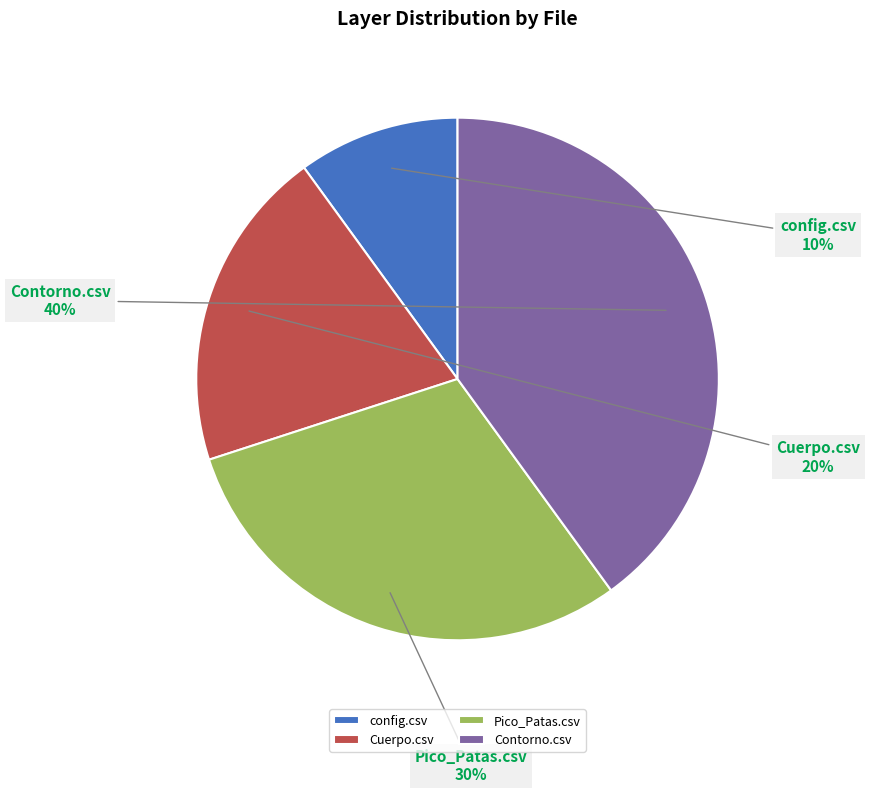

Which category has the smallest portion of the pie?

config.csv